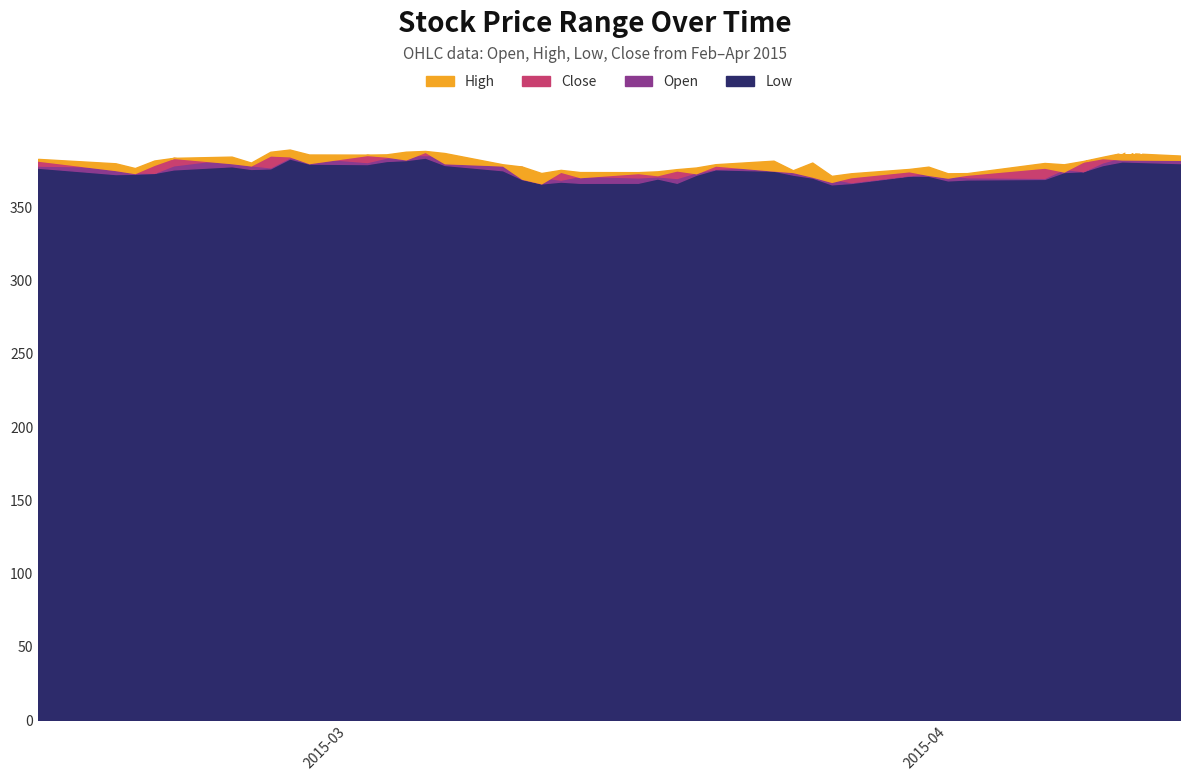

Reading left to right, transcribe all the data shown in this chart.

Low: 2015-02-13=377.0	2015-02-17=372.7	2015-02-18=372.9	2015-02-19=373.4	2015-02-20=375.8	2015-02-23=378.0	2015-02-24=376.2	2015-02-25=376.5	2015-02-26=383.3	2015-02-27=379.8	2015-03-02=379.5	2015-03-03=381.6	2015-03-04=382.2	2015-03-05=383.9	2015-03-06=378.9	2015-03-09=375.3	2015-03-10=369.2	2015-03-11=366.3	2015-03-12=367.5	2015-03-13=366.7	2015-03-16=366.7	2015-03-17=369.6	2015-03-18=366.7	2015-03-19=372.2	2015-03-20=375.9	2015-03-23=374.9	2015-03-24=372.3	2015-03-25=370.3	2015-03-26=365.6	2015-03-27=366.6	2015-03-30=371.5	2015-03-31=371.5	2015-04-01=368.3	2015-04-02=369.0	2015-04-06=369.4	2015-04-07=374.0	2015-04-08=374.6	2015-04-09=378.8	2015-04-10=381.3	2015-04-13=380.1
Close: 2015-02-13=381.8	2015-02-17=375.4	2015-02-18=373.4	2015-02-19=379.0	2015-02-20=383.7	2015-02-23=380.1	2015-02-24=378.6	2015-02-25=385.4	2015-02-26=384.8	2015-02-27=380.2	2015-03-02=385.7	2015-03-03=384.6	2015-03-04=382.7	2015-03-05=387.8	2015-03-06=380.1	2015-03-09=378.6	2015-03-10=369.5	2015-03-11=366.4	2015-03-12=374.2	2015-03-13=370.6	2015-03-16=373.4	2015-03-17=371.9	2015-03-18=375.1	2015-03-19=373.2	2015-03-20=378.5	2015-03-23=375.1	2015-03-24=374.1	2015-03-25=371.0	2015-03-26=367.4	2015-03-27=370.6	2015-03-30=374.6	2015-03-31=372.1	2015-04-01=370.3	2015-04-02=372.2	2015-04-06=377.0	2015-04-07=374.4	2015-04-08=381.2	2015-04-09=383.5	2015-04-10=382.6	2015-04-13=382.4
High: 2015-02-13=383.0	2015-02-17=380.0	2015-02-18=376.7	2015-02-19=381.9	2015-02-20=383.7	2015-02-23=384.5	2015-02-24=380.5	2015-02-25=387.9	2015-02-26=389.4	2015-02-27=386.0	2015-03-02=385.9	2015-03-03=386.1	2015-03-04=387.9	2015-03-05=388.4	2015-03-06=387.0	2015-03-09=379.3	2015-03-10=377.8	2015-03-11=373.4	2015-03-12=375.5	2015-03-13=374.0	2015-03-16=373.9	2015-03-17=374.5	2015-03-18=376.0	2015-03-19=377.1	2015-03-20=379.4	2015-03-23=381.8	2015-03-24=375.2	2015-03-25=380.5	2015-03-26=371.4	2015-03-27=373.2	2015-03-30=376.1	2015-03-31=377.7	2015-04-01=373.2	2015-04-02=373.3	2015-04-06=380.2	2015-04-07=379.3	2015-04-08=381.6	2015-04-09=384.4	2015-04-10=387.1	2015-04-13=385.3
Open: 2015-02-13=378.4	2015-02-17=377.7	2015-02-18=373.8	2015-02-19=373.5	2015-02-20=378.6	2015-02-23=383.4	2015-02-24=378.6	2015-02-25=377.3	2015-02-26=384.1	2015-02-27=384.0	2015-03-02=380.9	2015-03-03=384.0	2015-03-04=385.7	2015-03-05=385.6	2015-03-06=385.5	2015-03-09=378.4	2015-03-10=377.5	2015-03-11=370.6	2015-03-12=368.8	2015-03-13=371.5	2015-03-16=370.4	2015-03-17=371.1	2015-03-18=370.0	2015-03-19=373.9	2015-03-20=376.3	2015-03-23=378.1	2015-03-24=374.0	2015-03-25=375.2	2015-03-26=369.6	2015-03-27=367.1	2015-03-30=371.9	2015-03-31=373.2	2015-04-01=372.1	2015-04-02=370.5	2015-04-06=370.1	2015-04-07=376.1	2015-04-08=374.7	2015-04-09=380.7	2015-04-10=384.3	2015-04-13=383.5